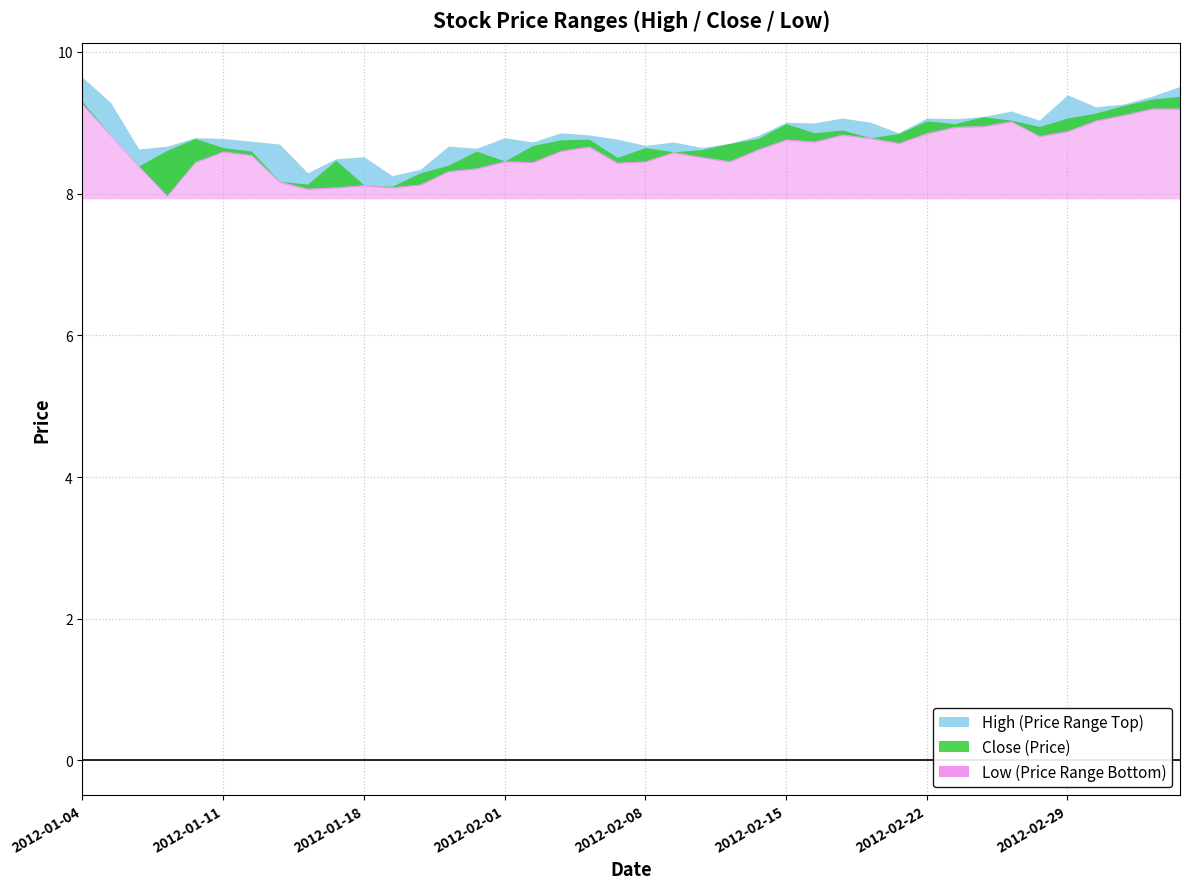

The value of high at 2012-01-16 is 5.4. True or false?

False